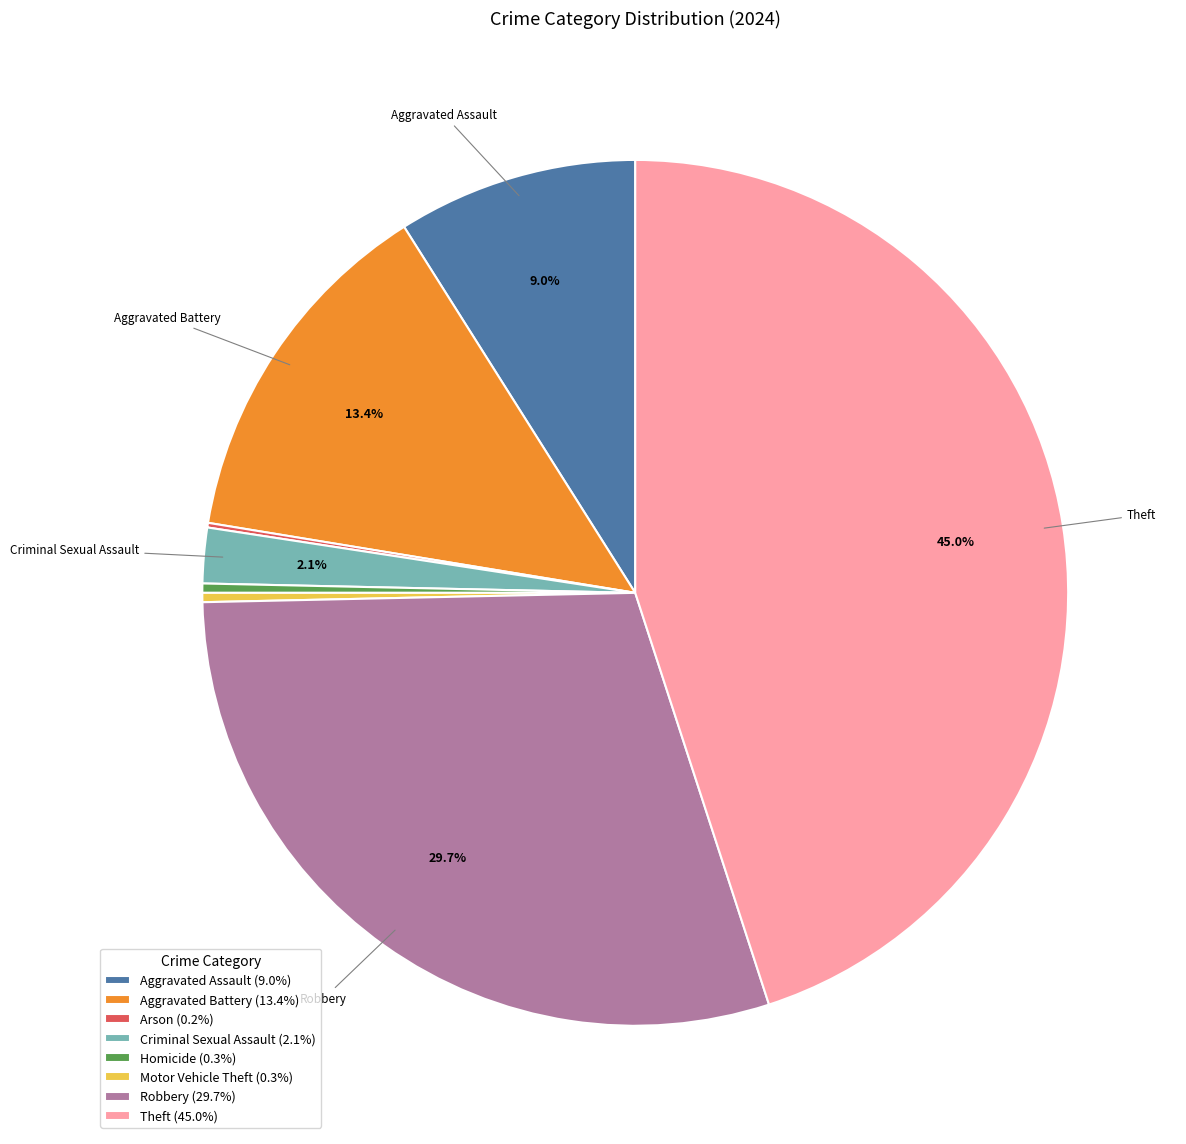

Which has a higher value, Theft or Robbery?

Theft